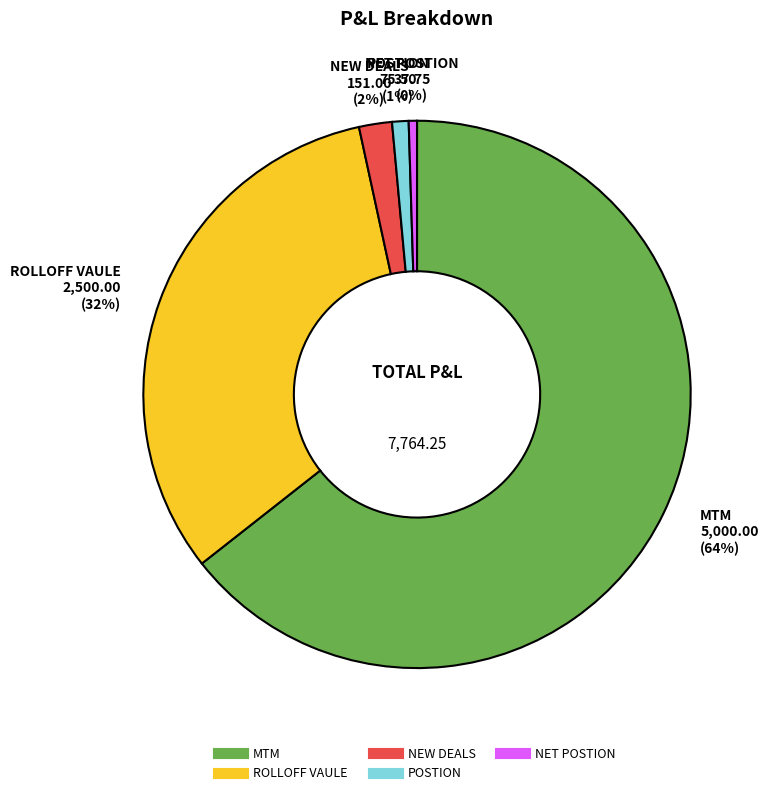

Do NET POSTION and ROLLOFF VAULE together represent more than half of the pie?

No